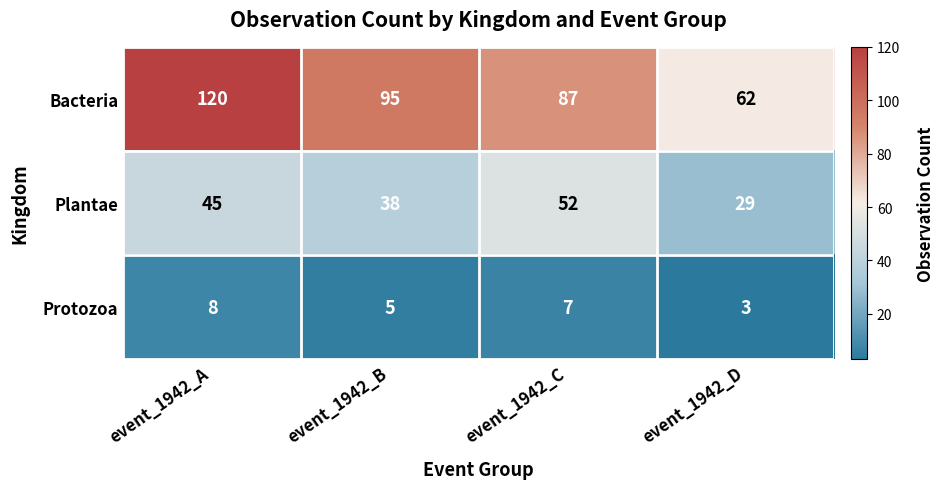

How many series are shown in this chart?

3